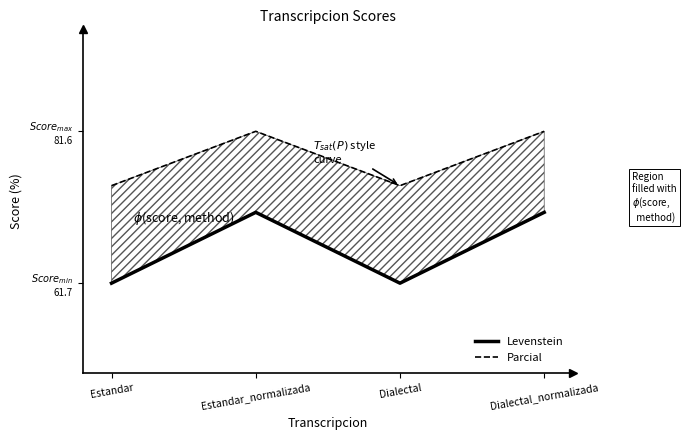

What is the label of the 3rd point from the right?

Estandar_normalizada